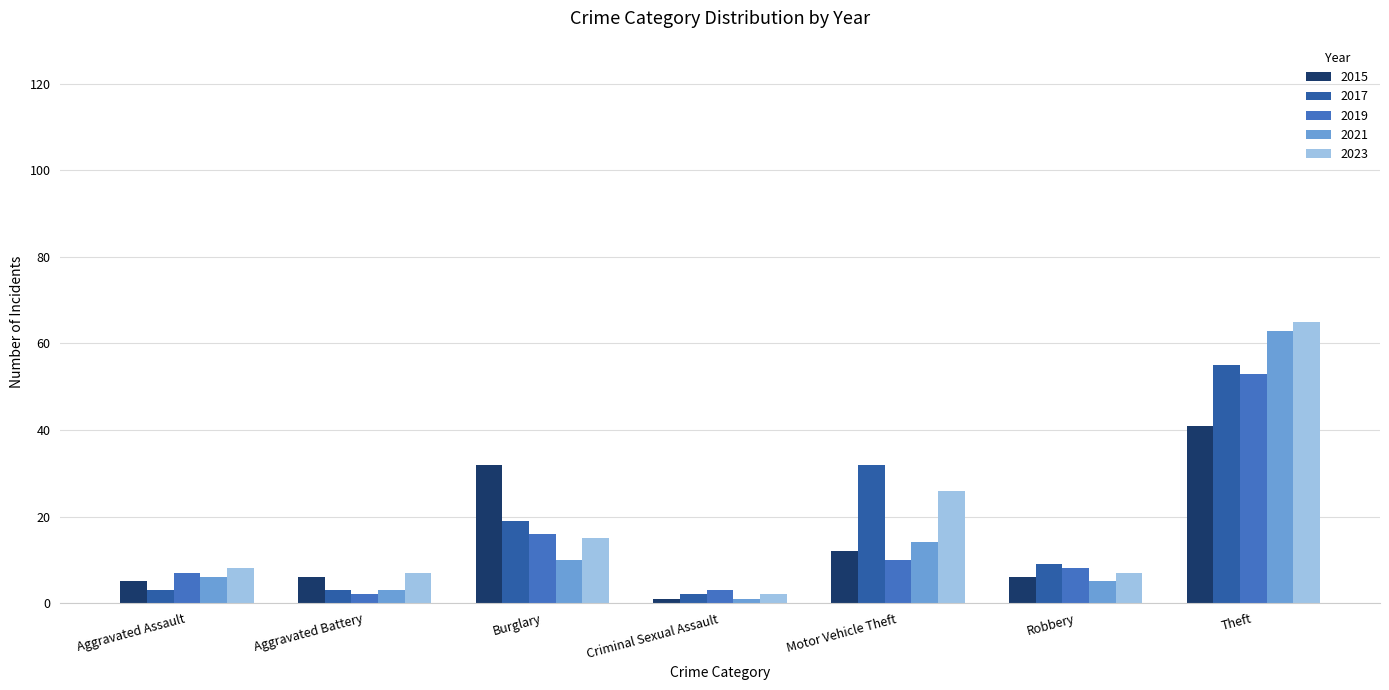

What is the smallest value displayed?

1